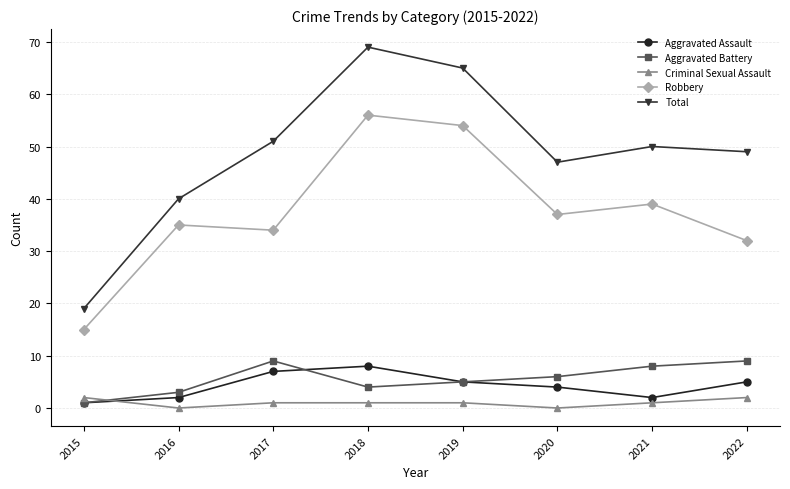

What is the value of the Aggravated Battery point at the 1st from the left?

1